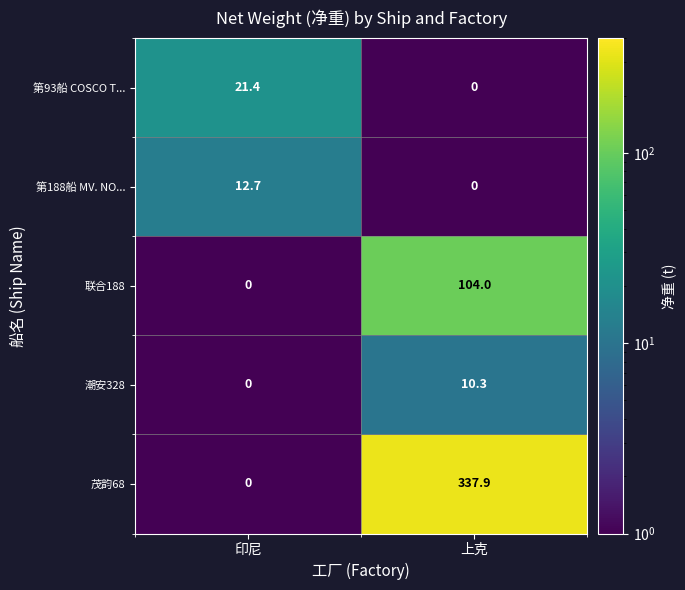

Reading left to right, transcribe all the data shown in this chart.

第93船 COSCO T...: 印尼=21.4	上克=0.0
第188船 MV. NO...: 印尼=12.7	上克=0.0
联合188: 印尼=0.0	上克=104.0
潮安328: 印尼=0.0	上克=10.3
茂韵68: 印尼=0.0	上克=337.9